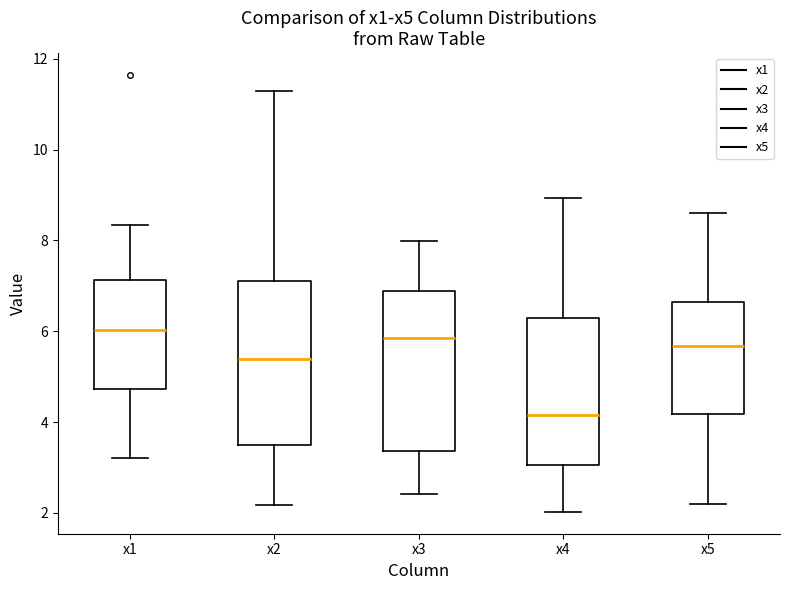

Reading left to right, transcribe this box plot: for each box, give where its median line is, the range the box spans, and where its two whiskers end, as read against the y-axis. The values are not printed on the chart, so give them approximately, as read against the axis.

x1: median 6.0, box 4.8 to 7.2, whiskers 3.2 to 8.4
x2: median 5.4, box 3.4 to 7.0, whiskers 2.2 to 11.2
x3: median 5.8, box 3.4 to 6.8, whiskers 2.4 to 8.0
x4: median 4.2, box 3.0 to 6.2, whiskers 2.0 to 9.0
x5: median 5.6, box 4.2 to 6.6, whiskers 2.2 to 8.6